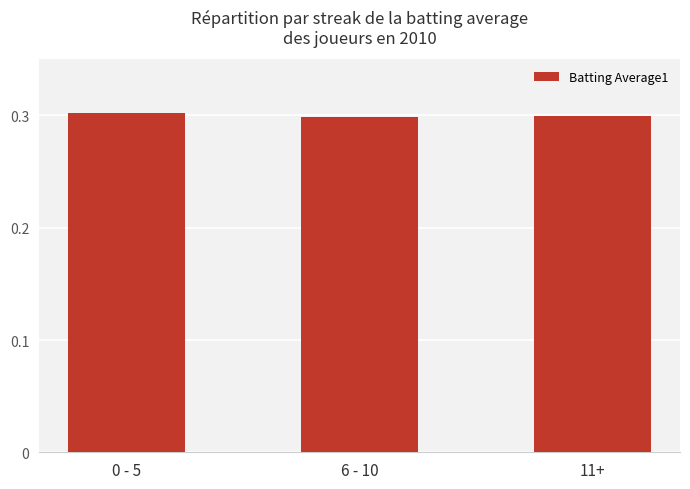

What is the label of the 1st bar from the left?

0 - 5